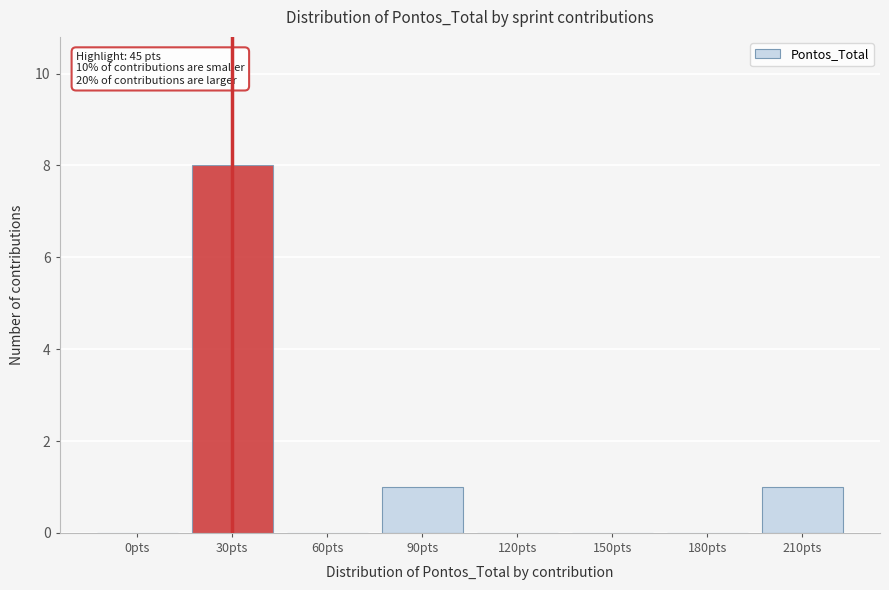

Reading left to right, extract all data points from this chart.

0pts=0	30pts=8	60pts=0	90pts=1	120pts=0	150pts=0	180pts=0	210pts=1